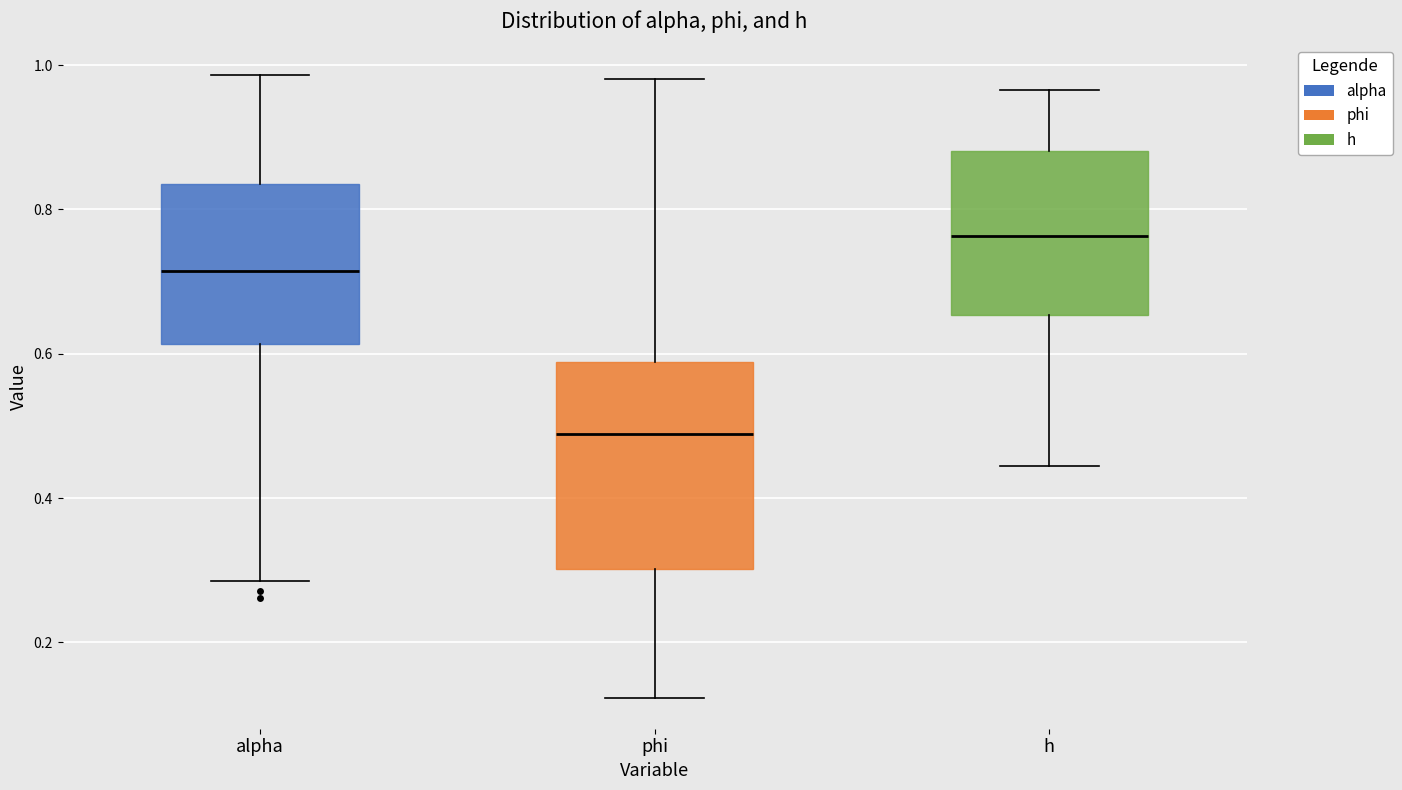

Reading left to right, transcribe this box plot: for each box, give where its median line is, the range the box spans, and where its two whiskers end, as read against the y-axis. The values are not printed on the chart, so give them approximately, as read against the axis.

alpha: median 0.72, box 0.62 to 0.84, whiskers 0.28 to 0.98
phi: median 0.48, box 0.30 to 0.58, whiskers 0.12 to 0.98
h: median 0.76, box 0.66 to 0.88, whiskers 0.44 to 0.96